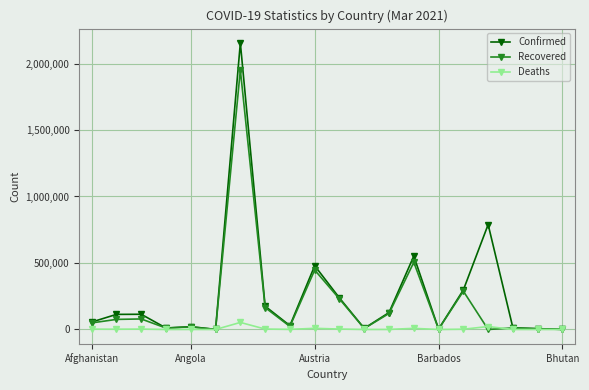

What is the highest value of the Confirmed series?

2154694